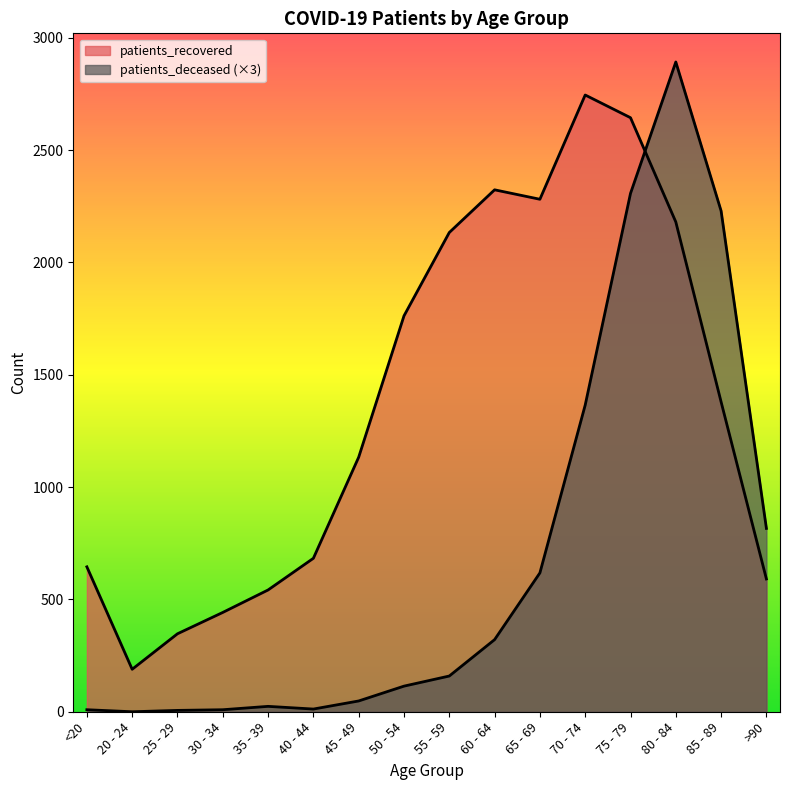

Reading left to right, what are all the values shown in this chart?

patients_deceased: 9	0	6	9	24	12	48	114	159	321	618	1365	2307	2892	2229	816
patients_recovered: 645	189	347	442	542	683	1133	1762	2133	2323	2281	2745	2644	2180	1379	591